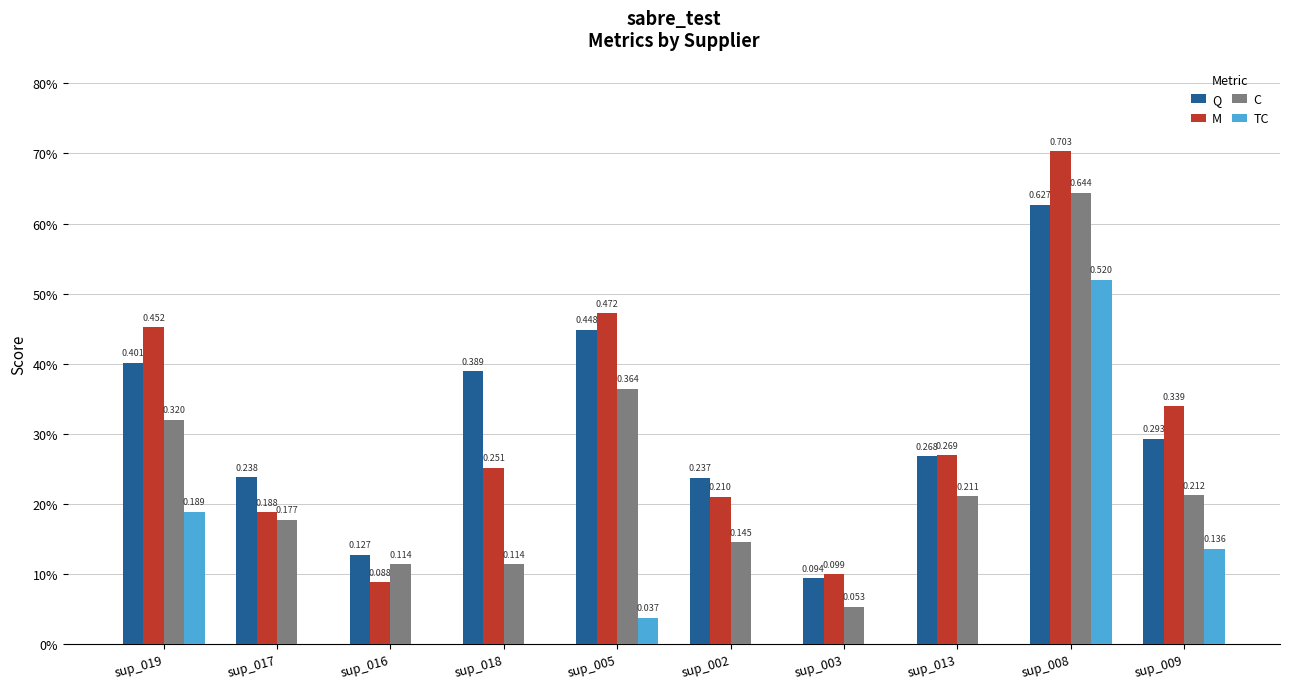

What is the sum of all Q values?

3.1